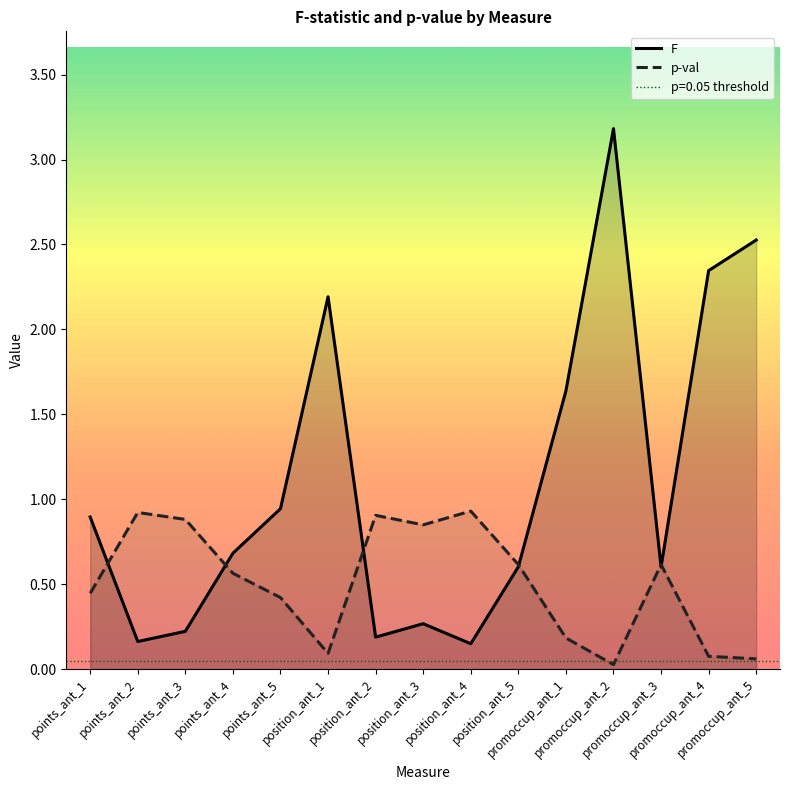

True or false: F has a value of 0.2 at points_ant_2.

False